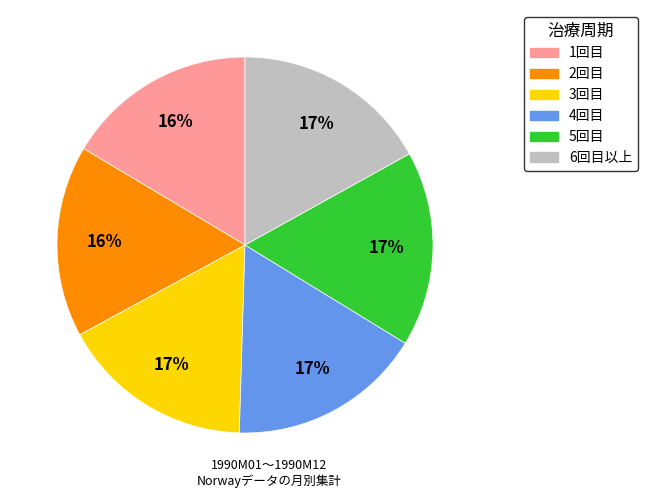

To the nearest percent, what is the average slice percentage?

17%